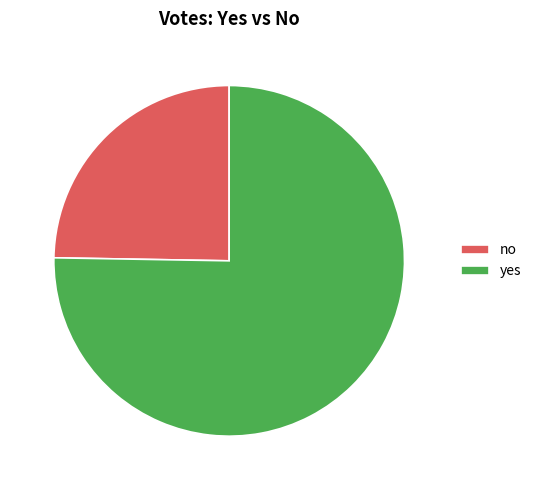

Which category has the biggest portion of the pie?

yes